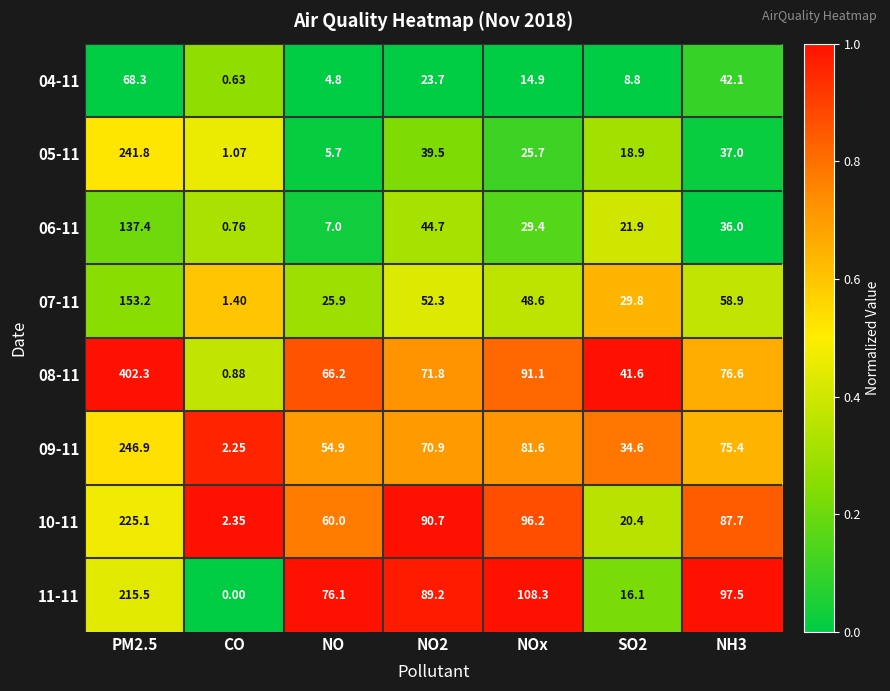

At which category does the chart reach its minimum across all series?

CO